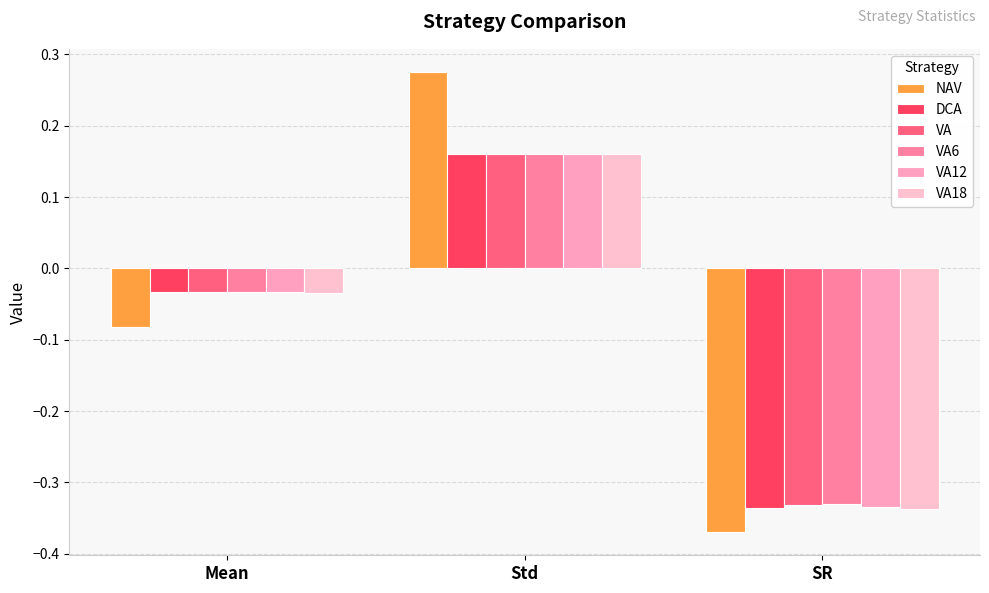

What is the value of the VA12 bar at the 3rd from the left?

-0.3